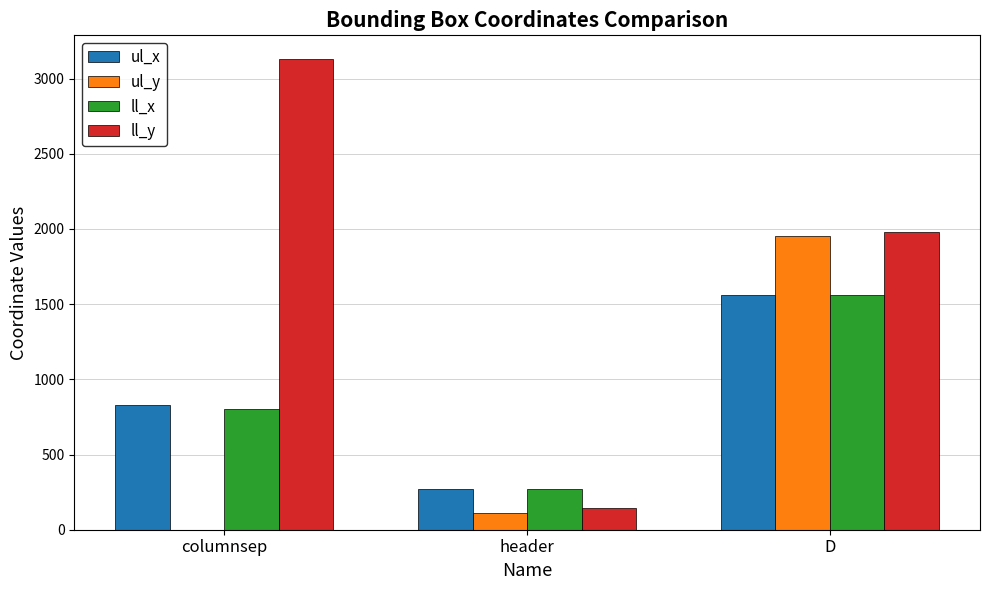

Which category has the highest value in the ul_x series?

D